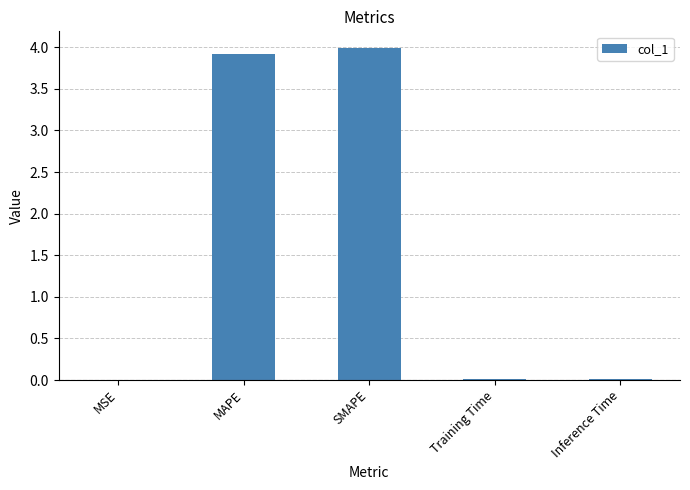

What is the change in value from MAPE to SMAPE?

+0.1